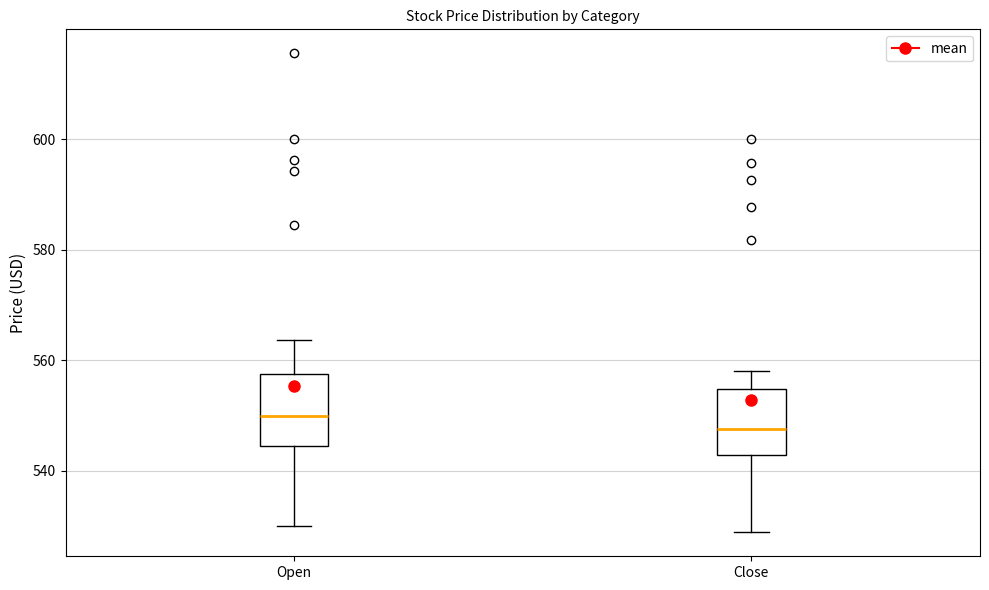

Where does the median line of the box for Close sit on the y-axis? The values are not printed on the chart, so give them approximately, as read against the axis.

548